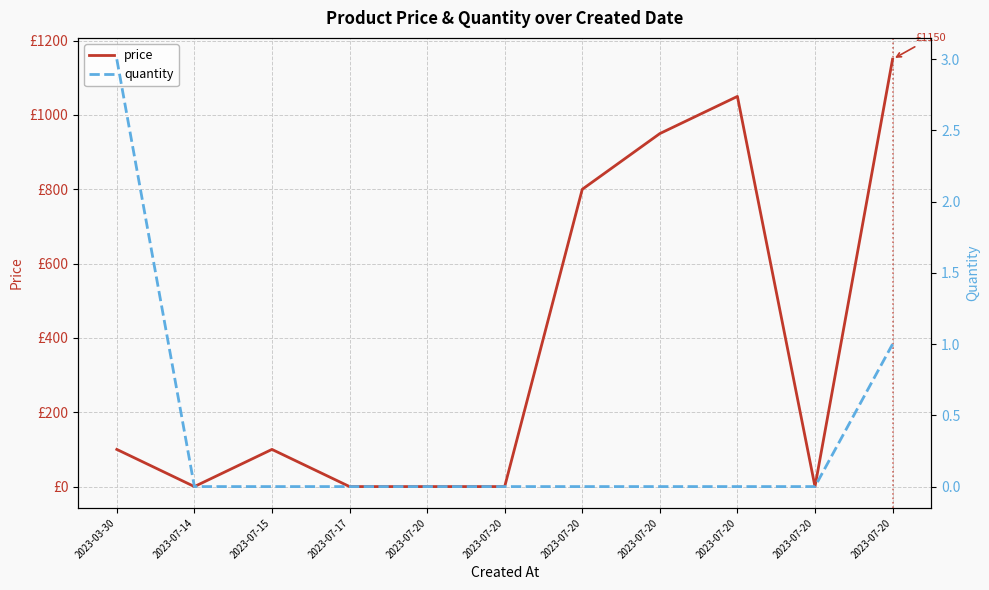

At 2023-07-15, list the series in order from largest to smallest.

price, quantity